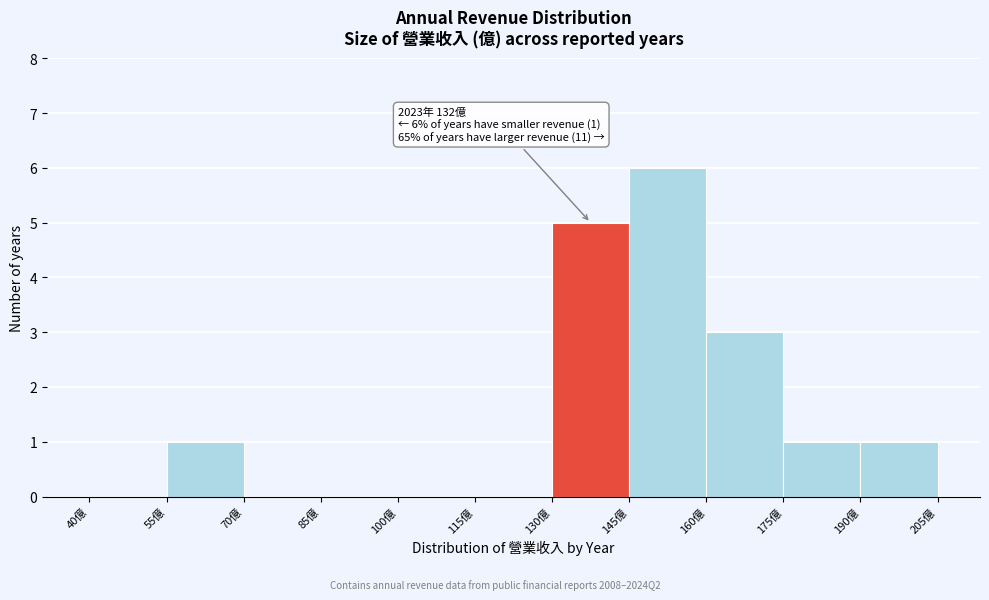

Over which range of the x-axis is the bar tallest?

145 to 160